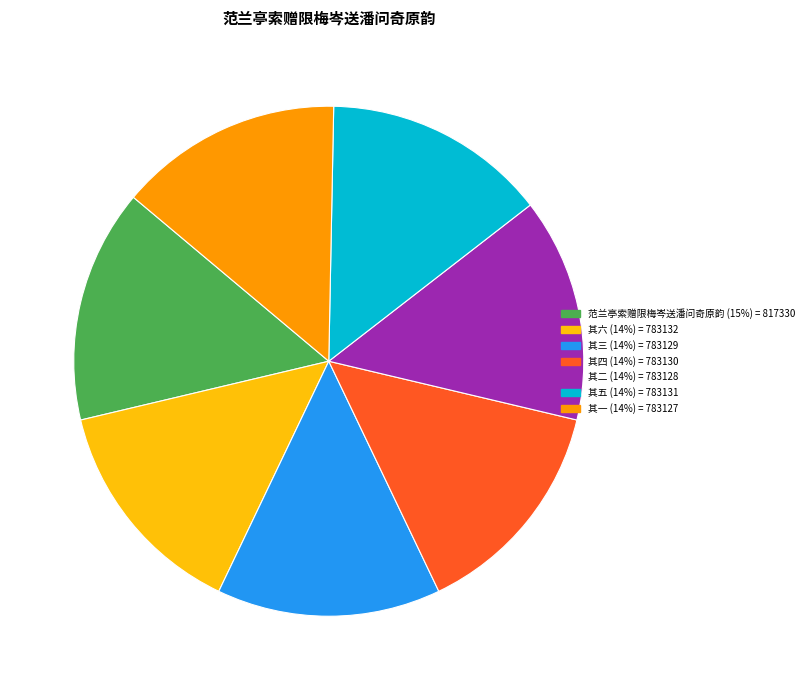

Does any single category account for the majority?

No